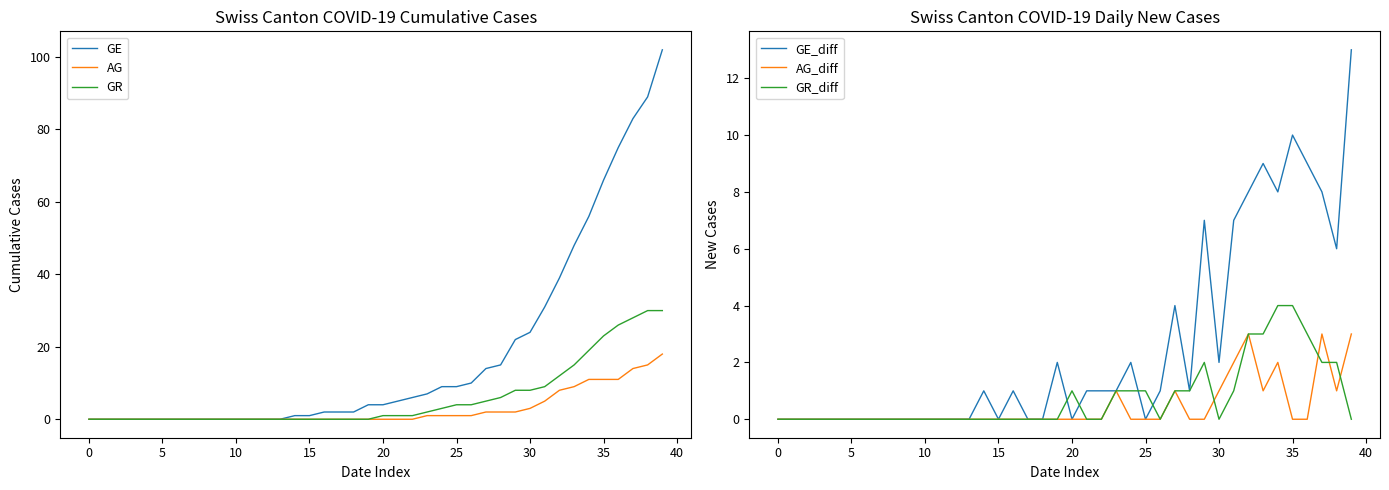

Which series has the largest total across all categories?

GE